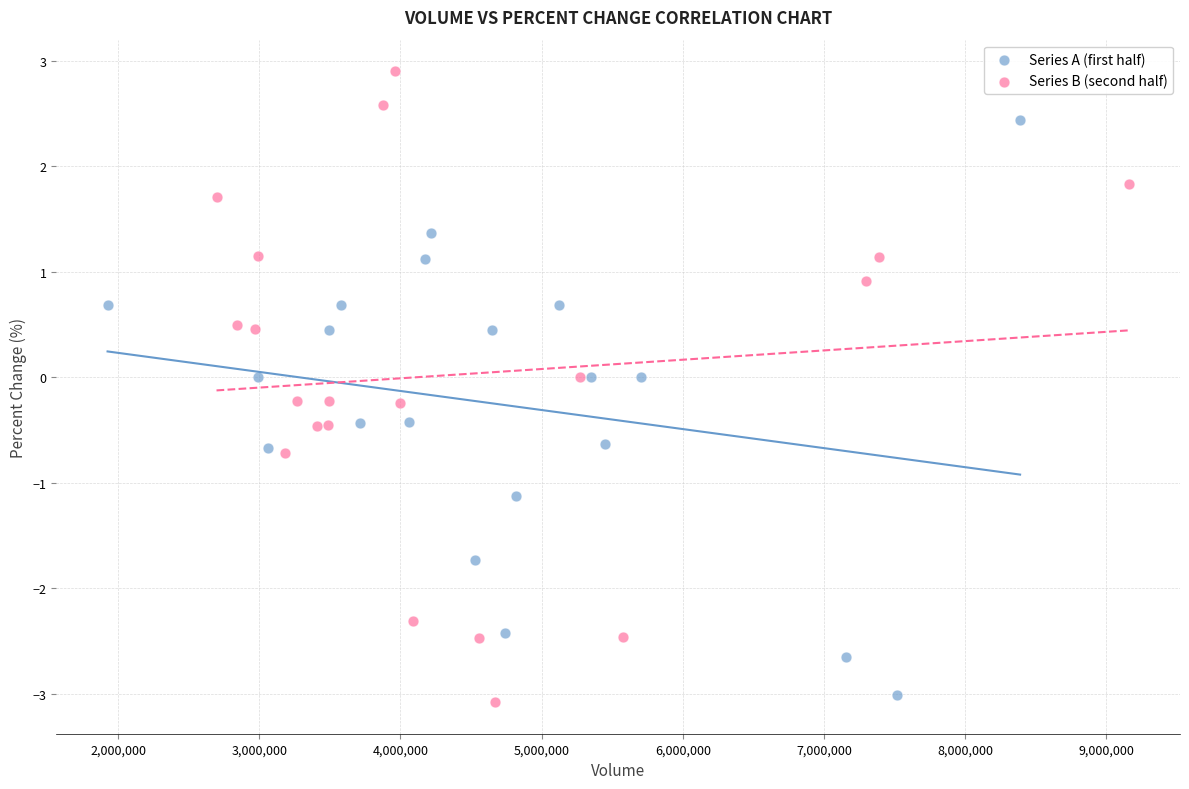

Which series has the widest spread of Y values?

Series B (second half)